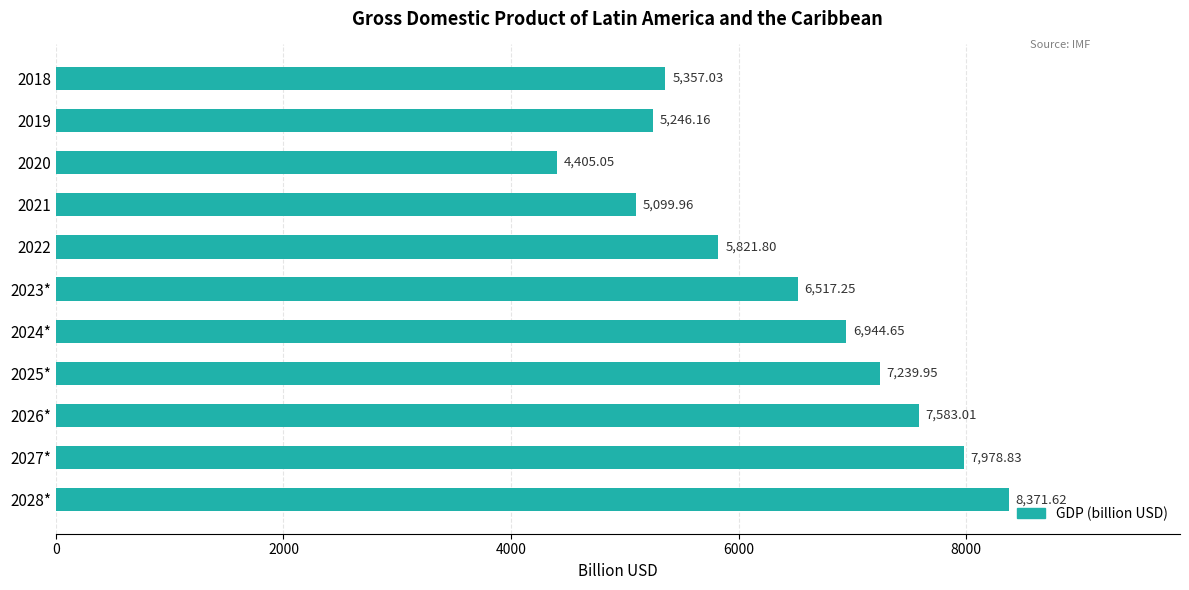

Rank the categories by value from highest to lowest.

2028*, 2027*, 2026*, 2025*, 2024*, 2023*, 2022, 2018, 2019, 2021, 2020